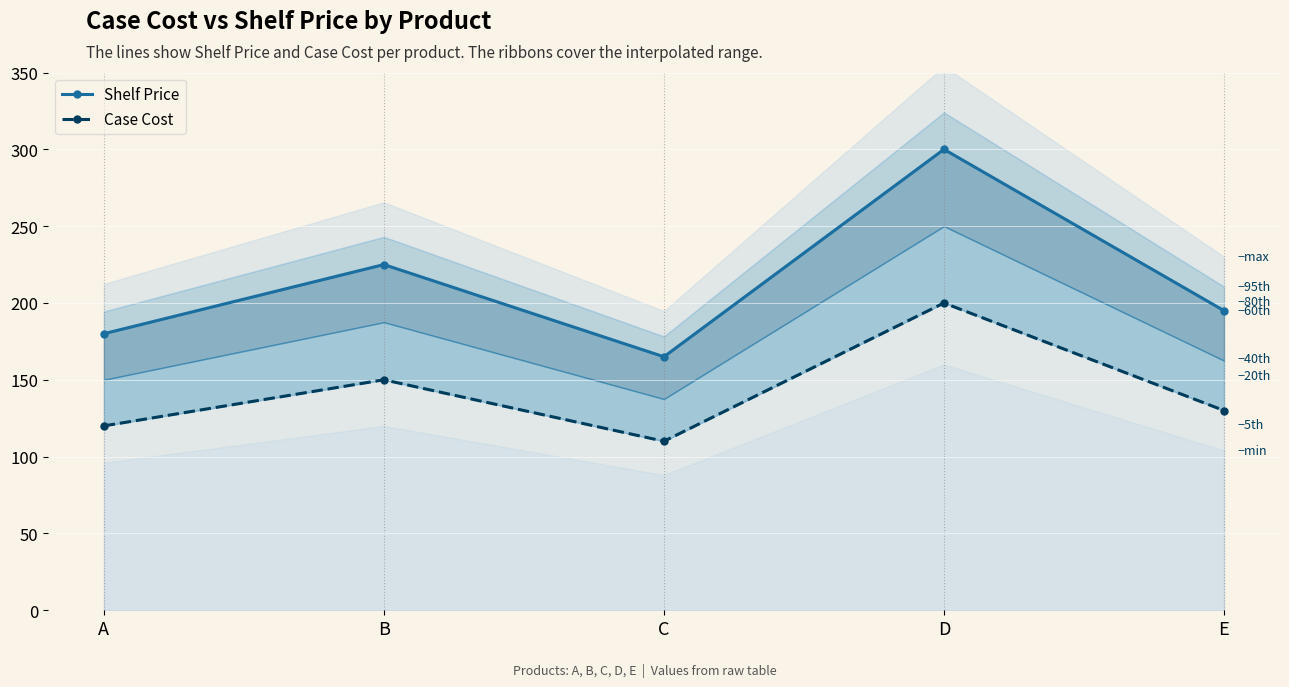

What is the difference between the Case Cost values at D and A?

80